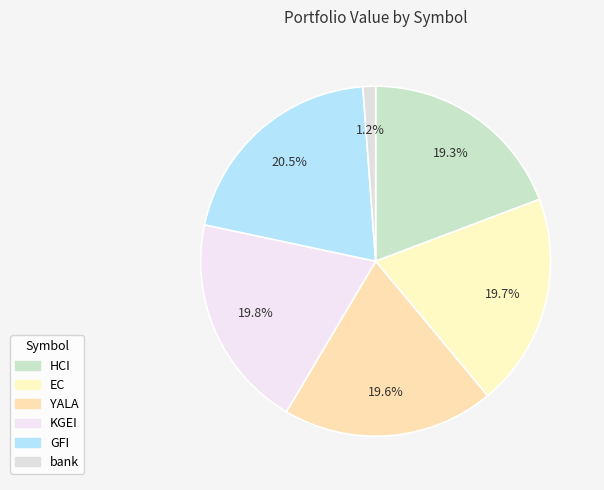

Do KGEI and GFI together represent more than half of the pie?

No